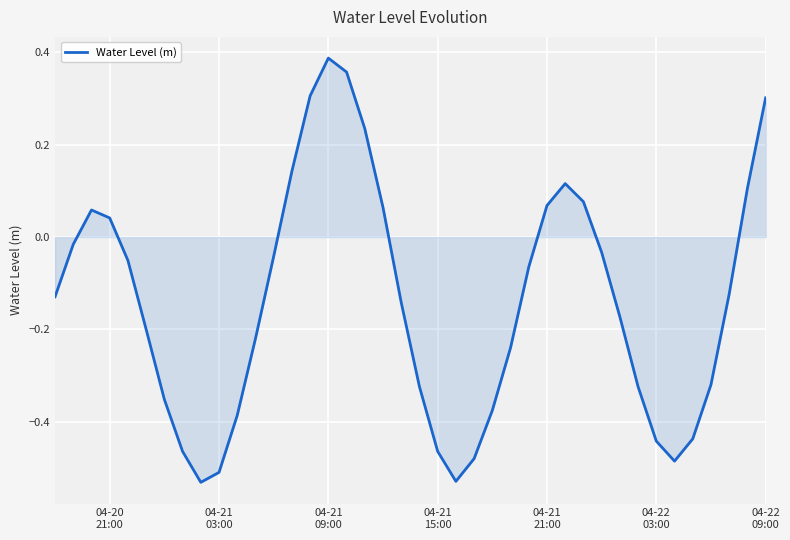

What is the difference between the maximum and minimum values?

0.9